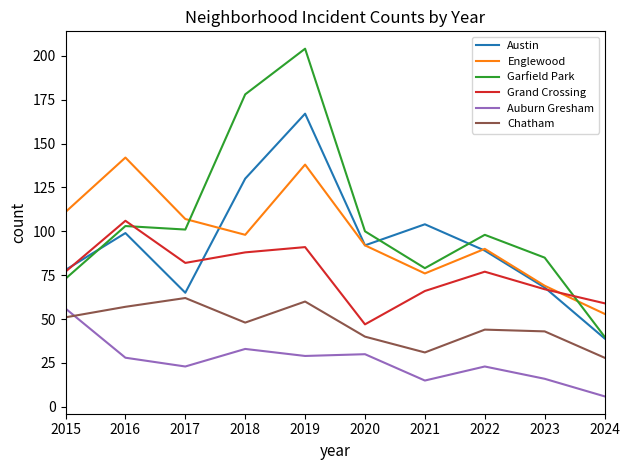

What is the difference between the maximum and minimum values in the Austin series?

128